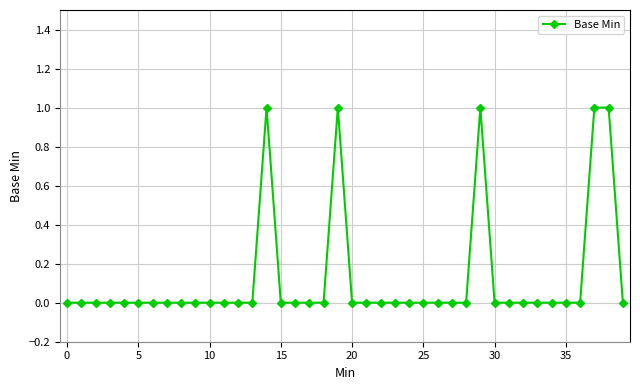

What is the difference between the second highest and second lowest values?

1